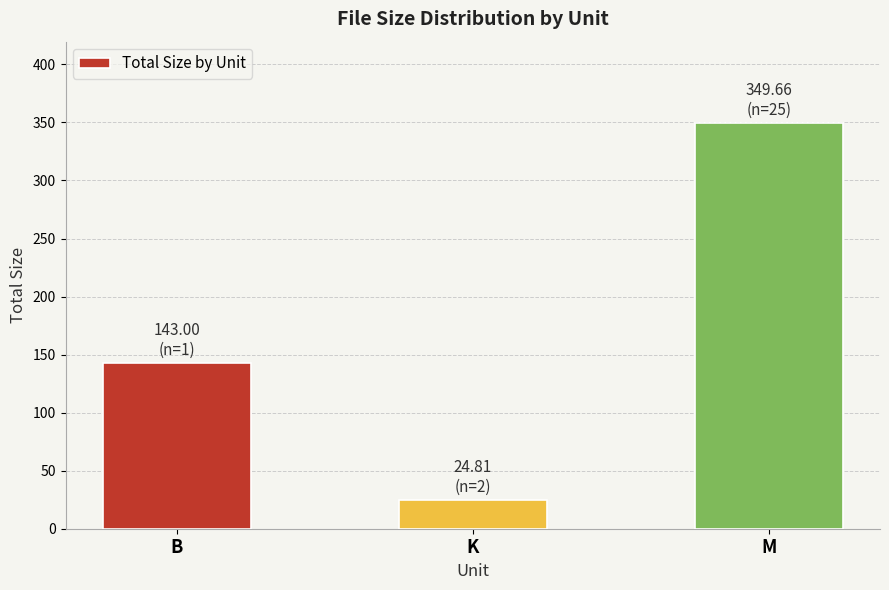

How many bars are there in total?

3